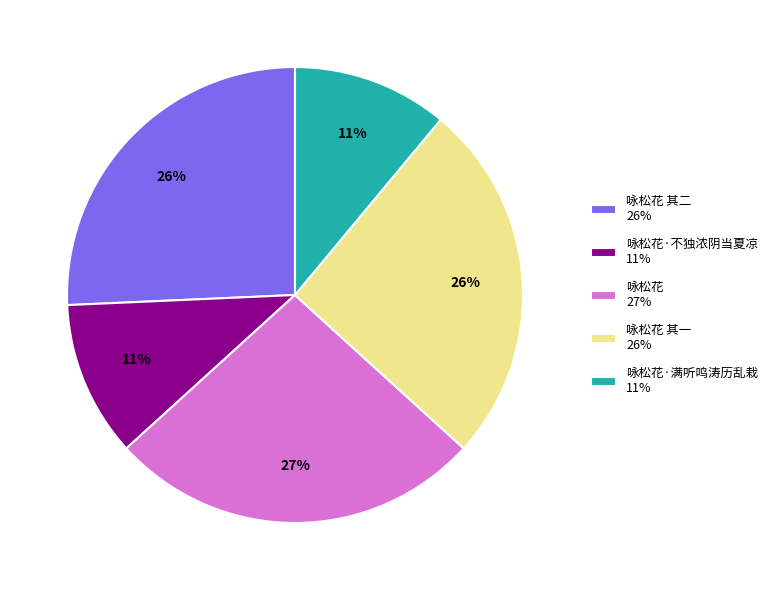

Which slice is the largest?

咏松花 27%